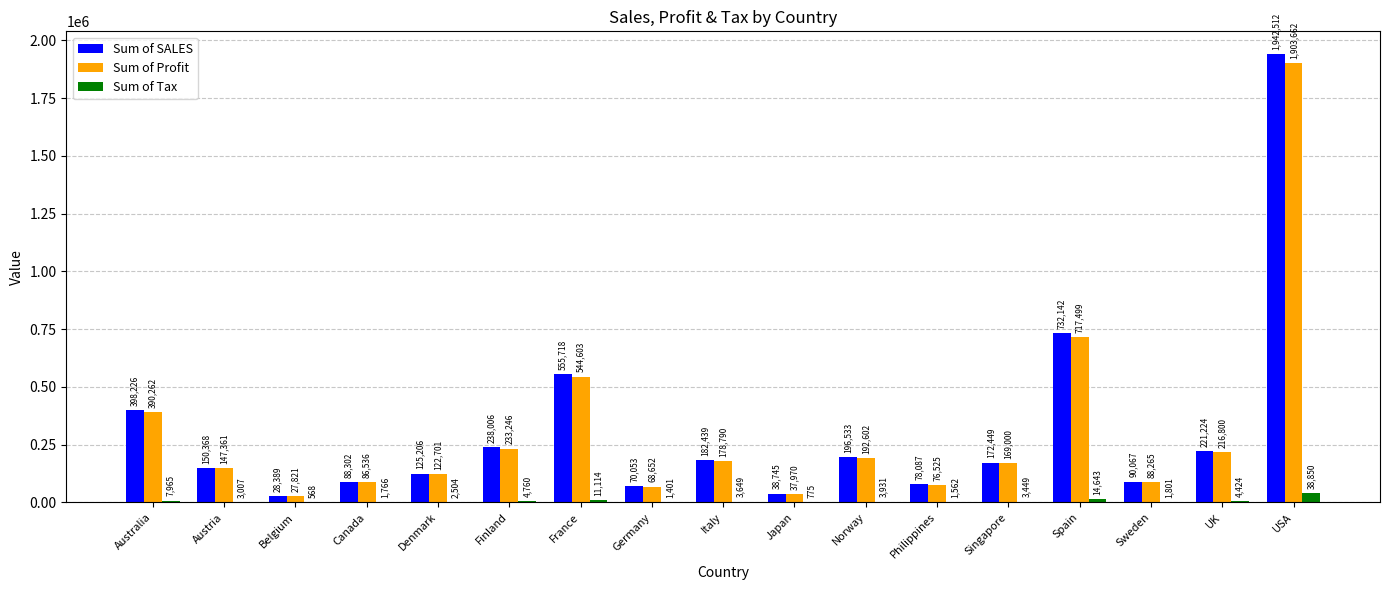

Where does the Sum of Profit series first go above 169000?

Australia